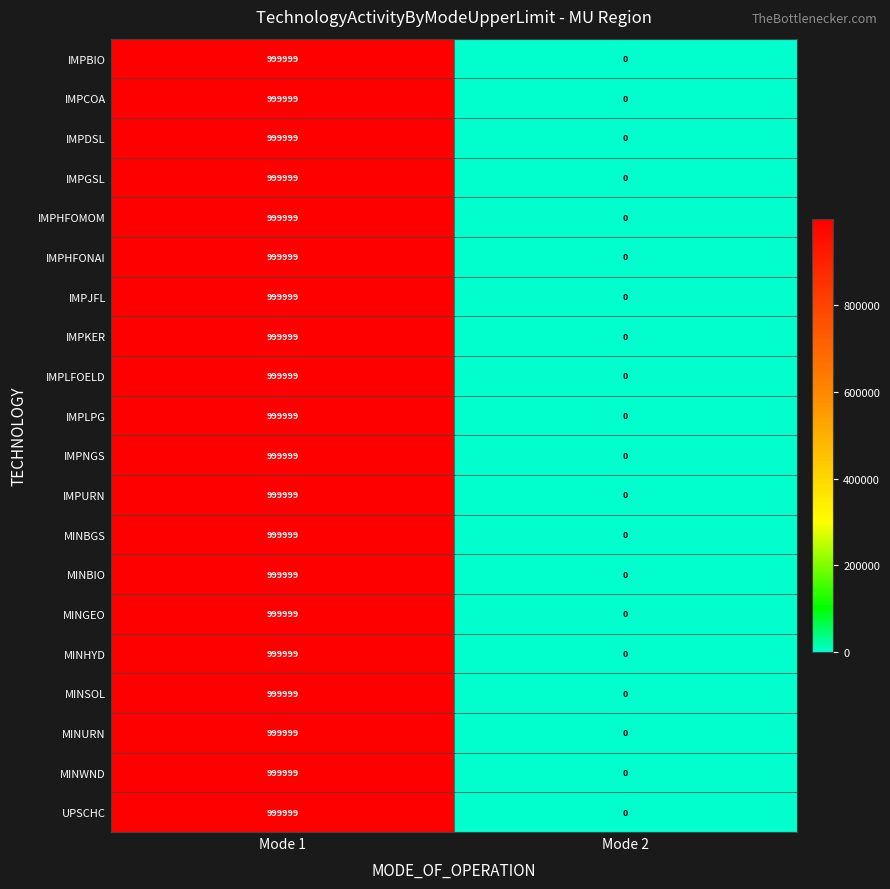

Rank the categories by IMPHFONAI value from highest to lowest.

Mode 1, Mode 2